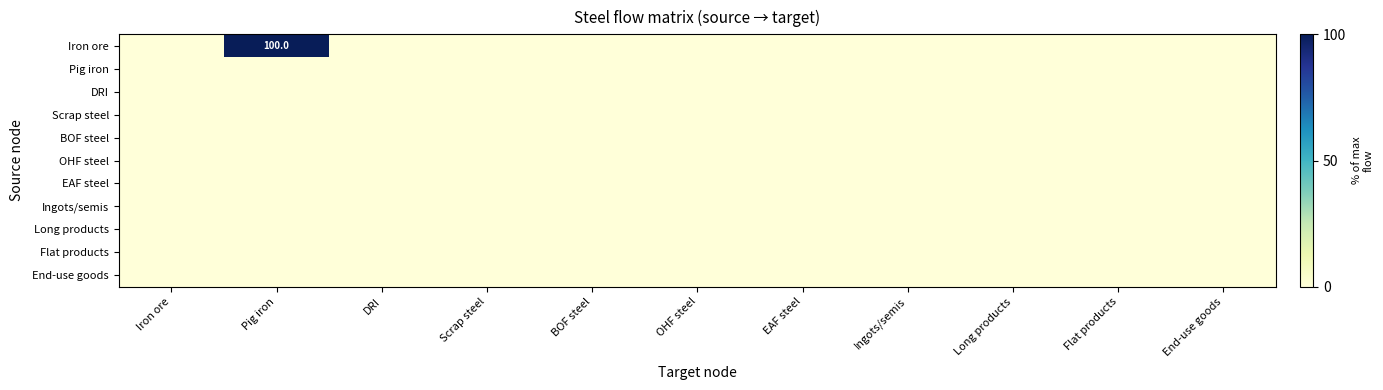

Is it true that Iron ore equals 0 at OHF steel?

True